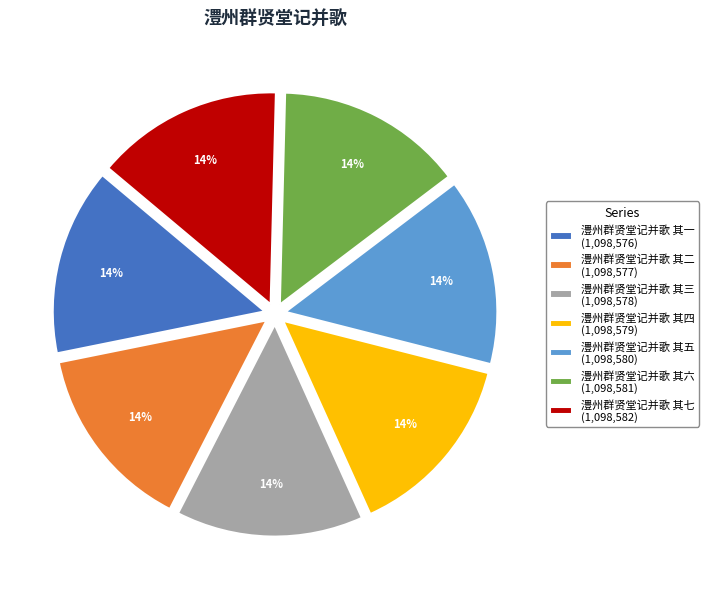

What percentage is the 澧州群贤堂记并歌 其三 slice, to the nearest percent?

14%